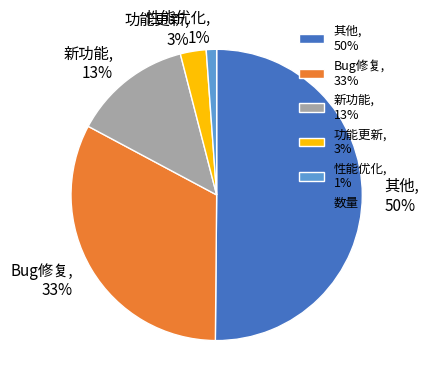

What percentage is the 功能更新 slice, to the nearest percent?

3%